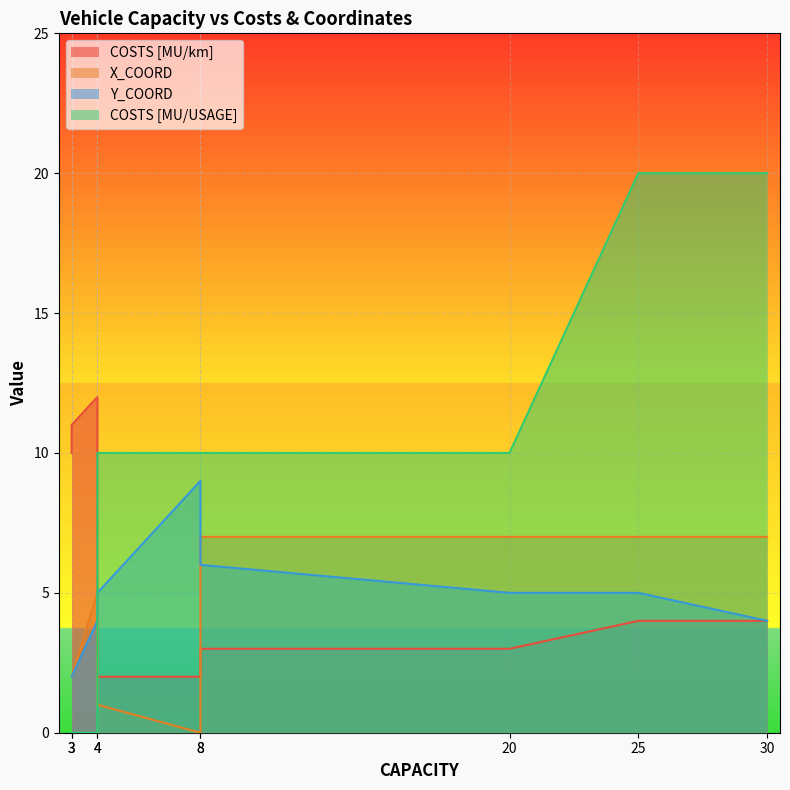

What is the difference between the highest and lowest values at 30?

16